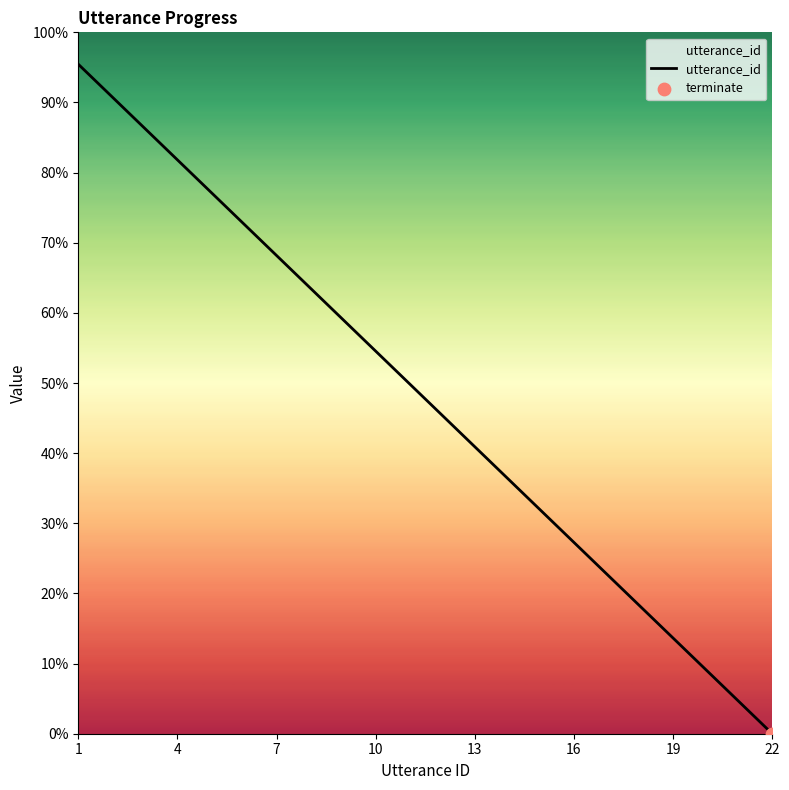

What is the difference between the maximum and minimum values?

95.5